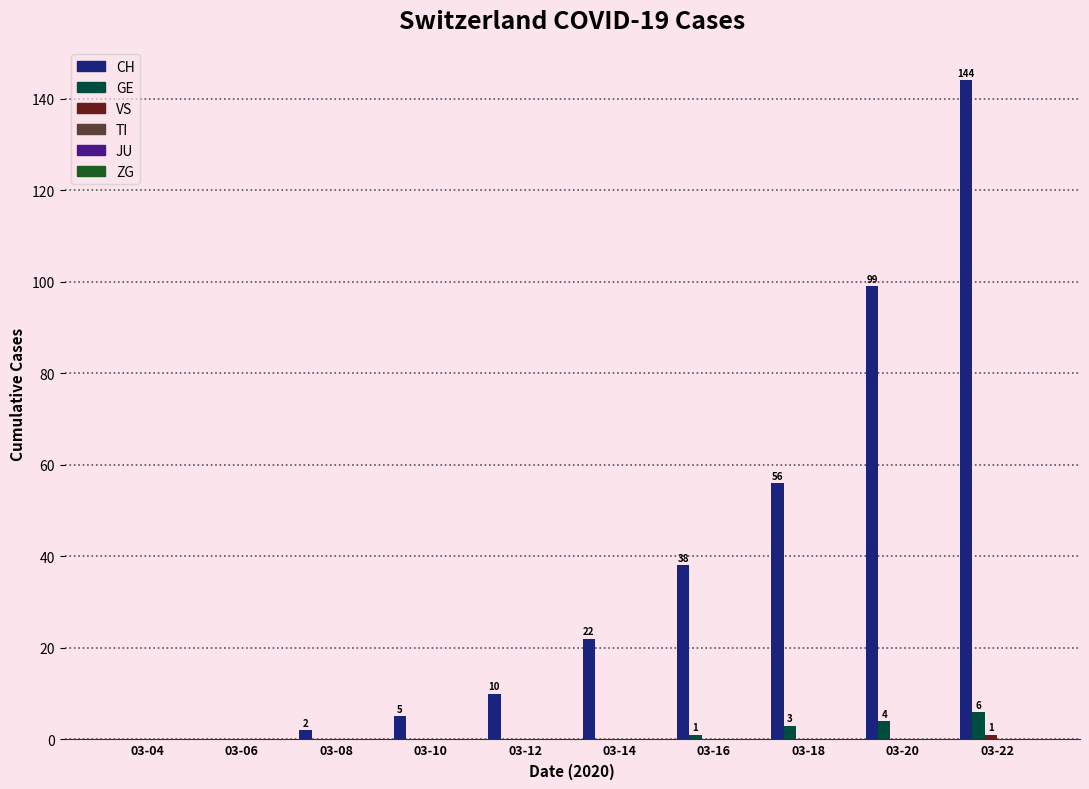

True or false: CH has a value of 93 at 03-04.

False